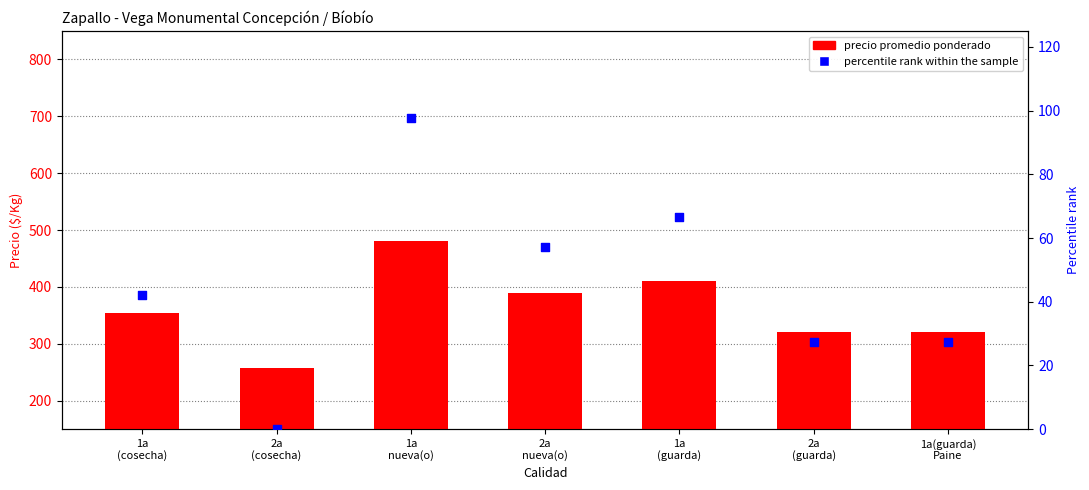

At how many categories does at least one series exceed 225?

7